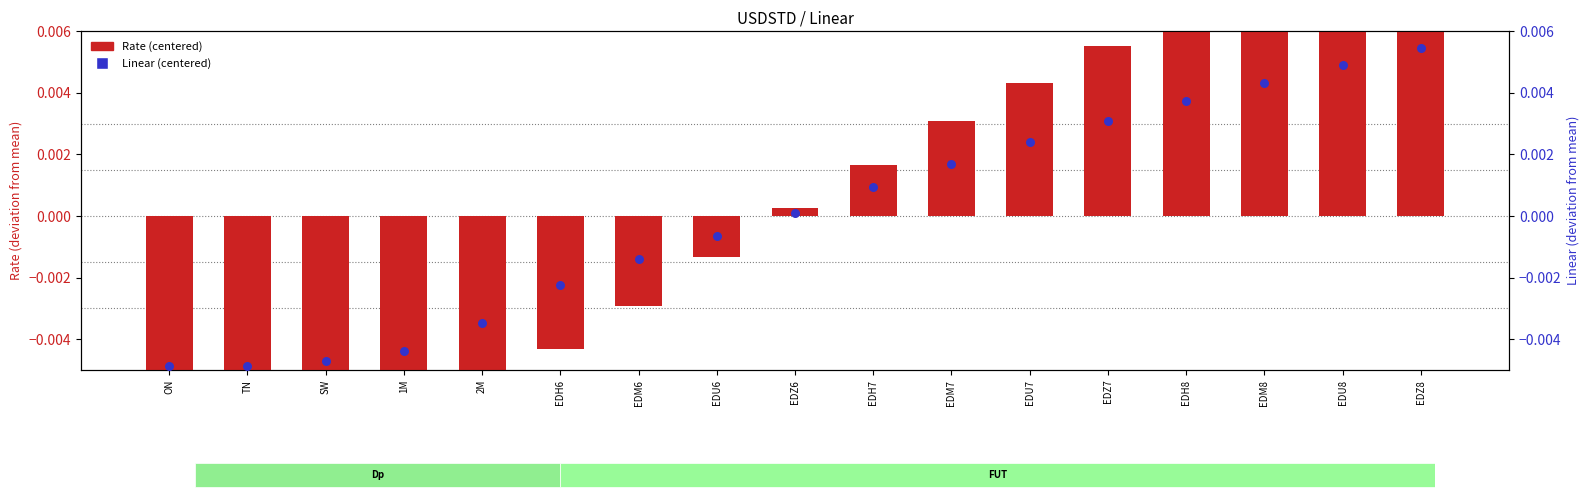

Which series has the widest spread of Y values?

Rate (centered)